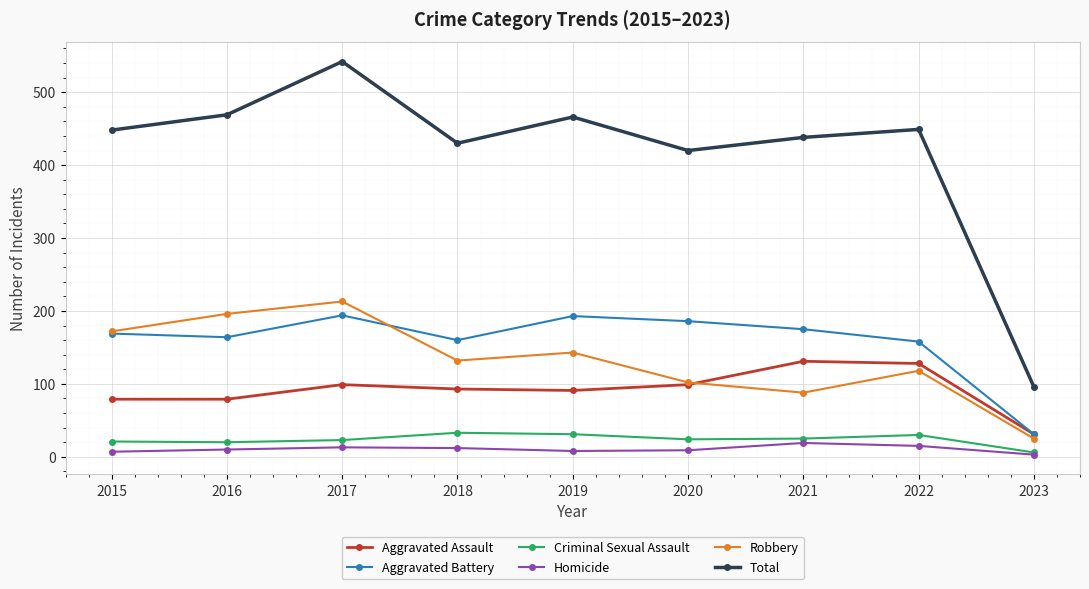

How many lines are shown in the chart?

6